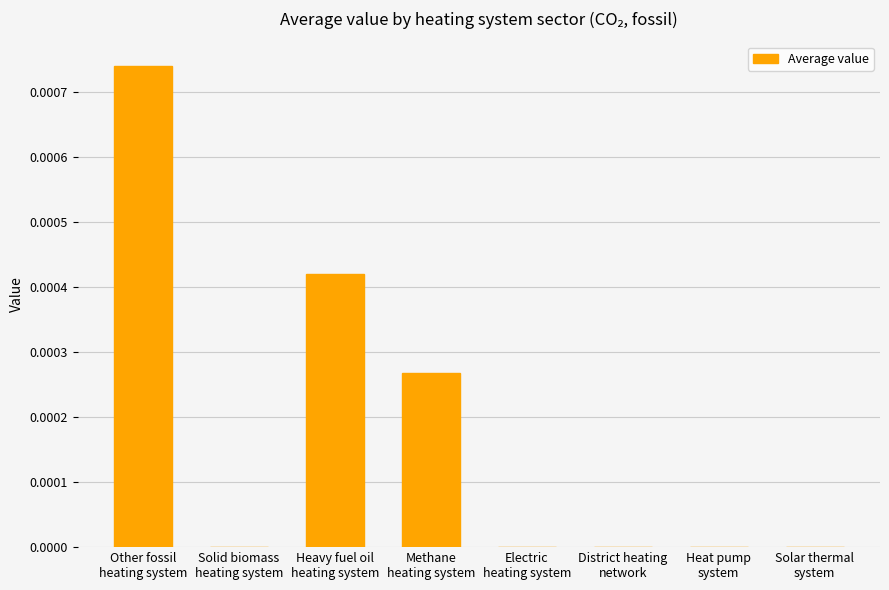

Count the values in the range 0 to 1.

8